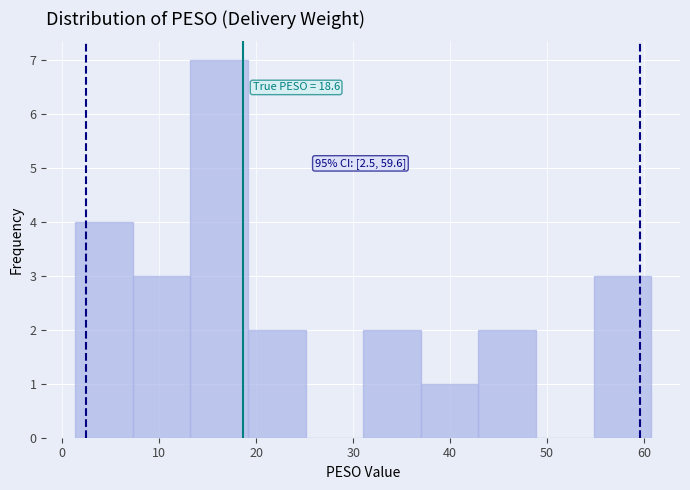

Which range on the x-axis has the tallest bar?

13 to 19